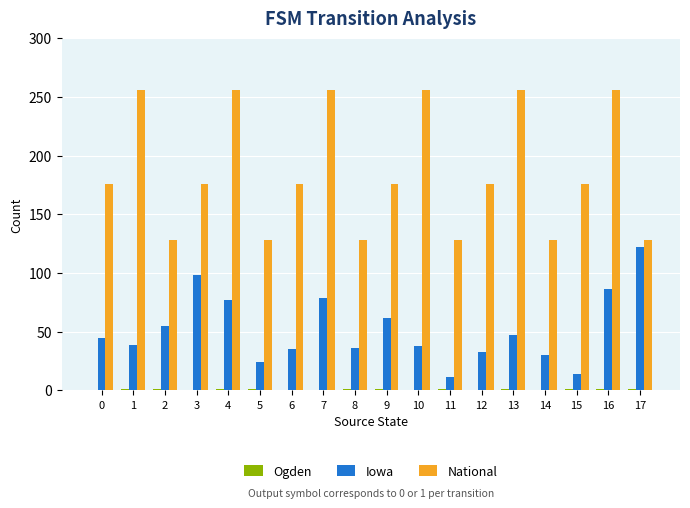

What is the maximum value shown in the chart?

256